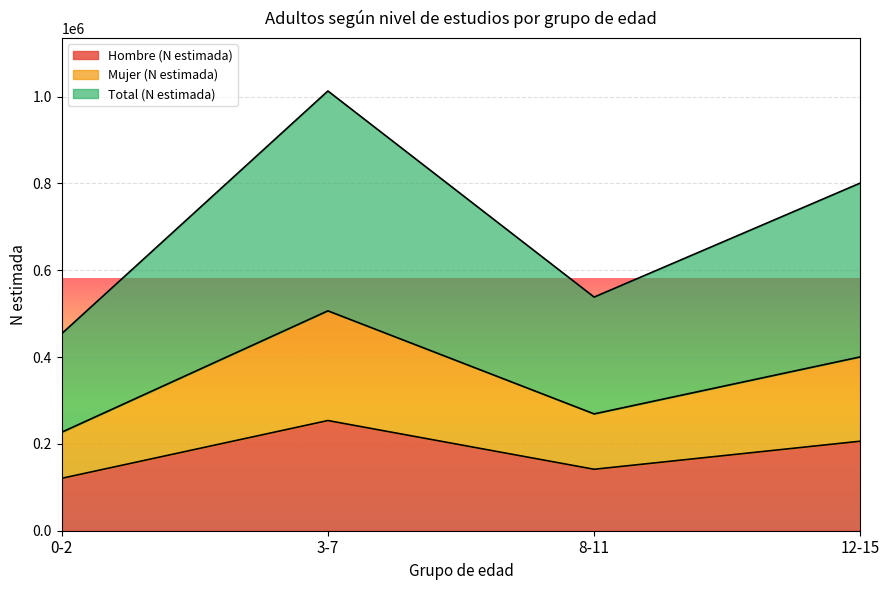

What is the sum of the Total (N estimada) values at 0-2 and 8-11?

495887